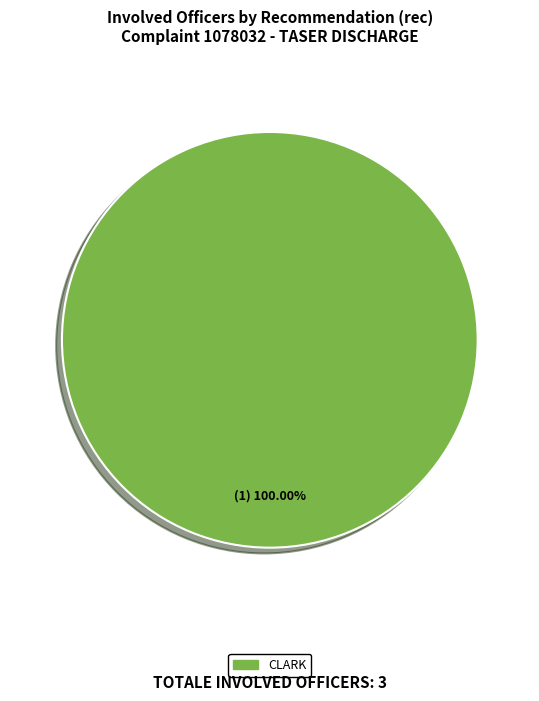

Is there any slice that represents more than half of the pie?

Yes